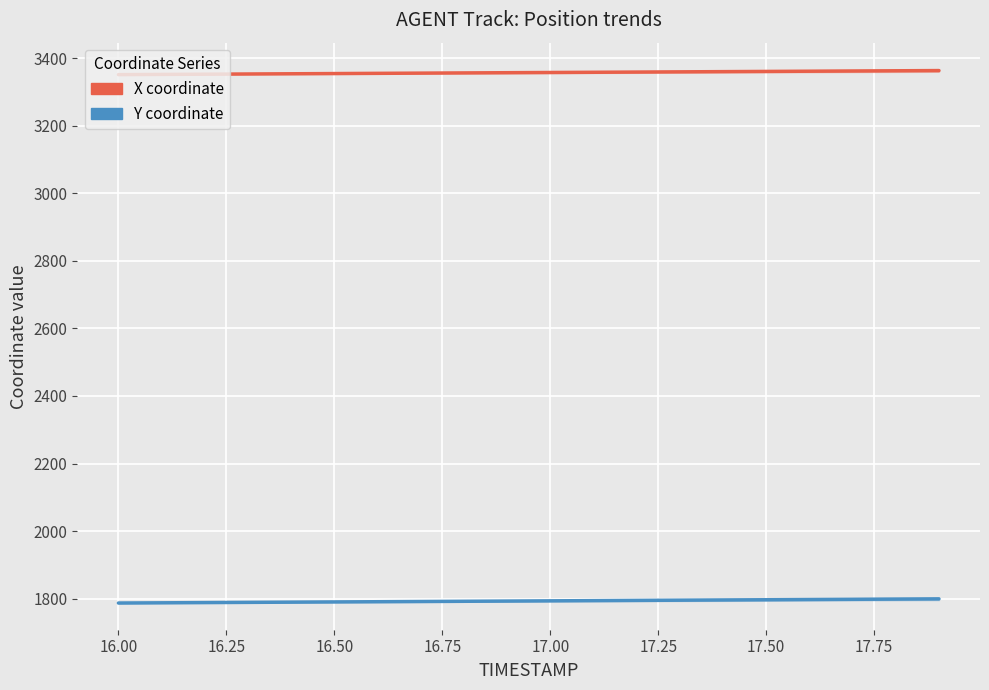

What is the average value of the X coordinate series?

3356.9